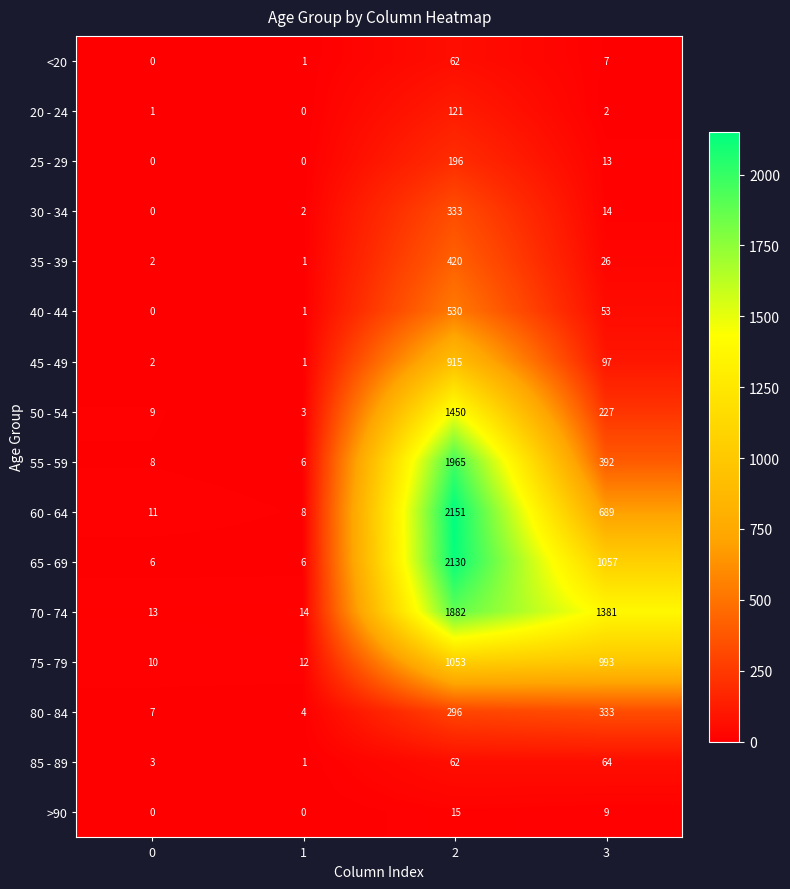

The value of 50 - 54 at 3 is 50. True or false?

False